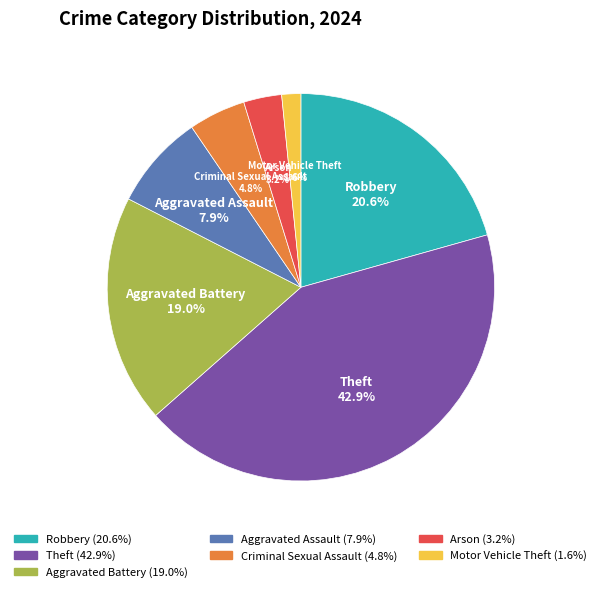

How many segments does this pie chart have?

7